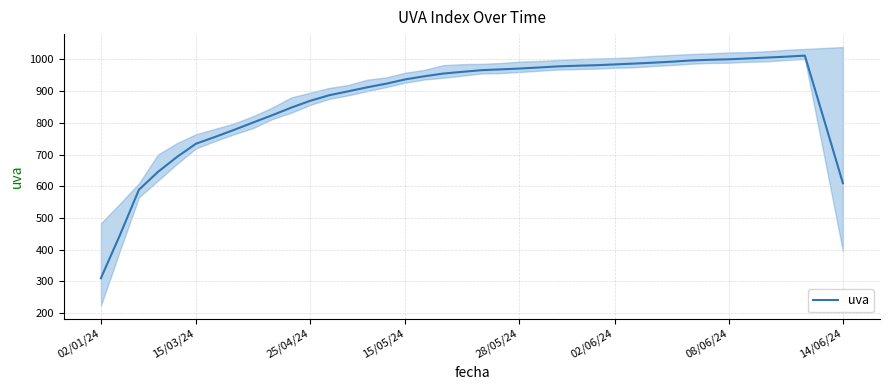

What is the value of the 30th point from the left?

989.6